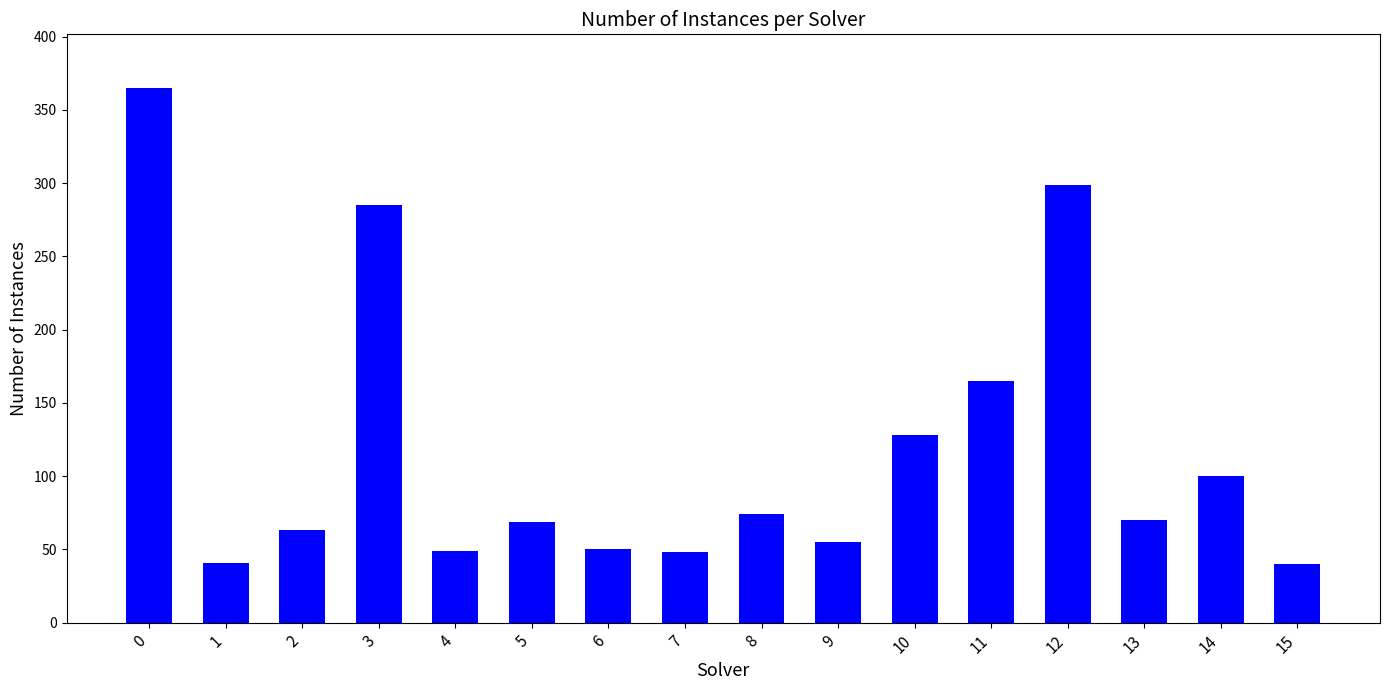

True or false: the data shows 55 at 9.

True